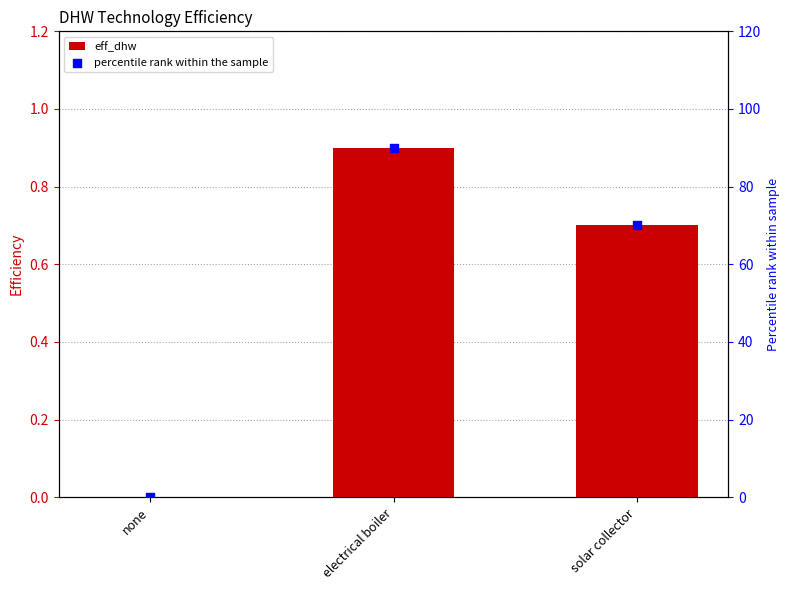

Which series has the largest total across all categories?

percentile rank within the sample